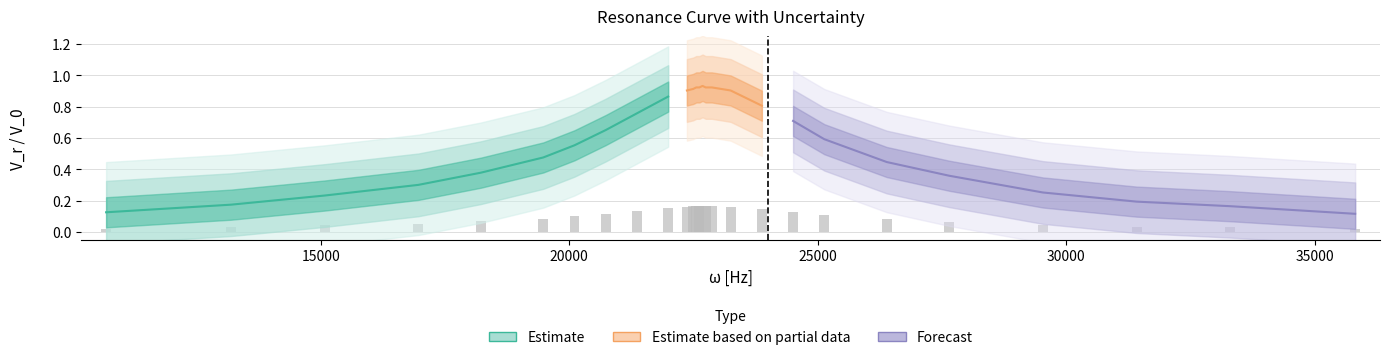

What is the sum of the values at 22619.46710584651 and 10681.415022205296?

0.2